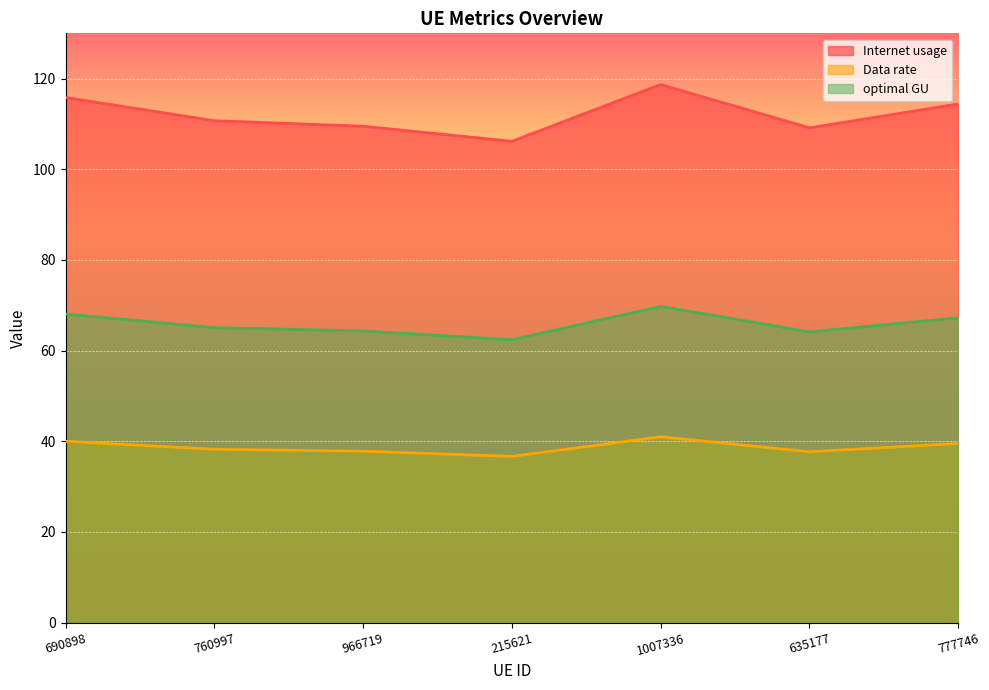

True or false: Internet usage has a value of 115.8 at 690898.

True